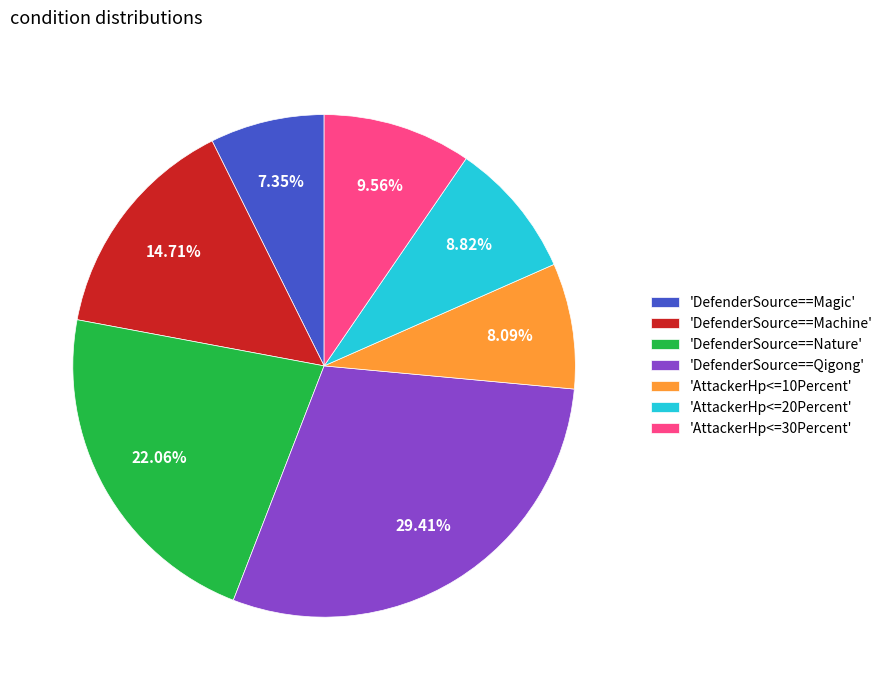

Which slice is the smallest?

'DefenderSource==Magic'